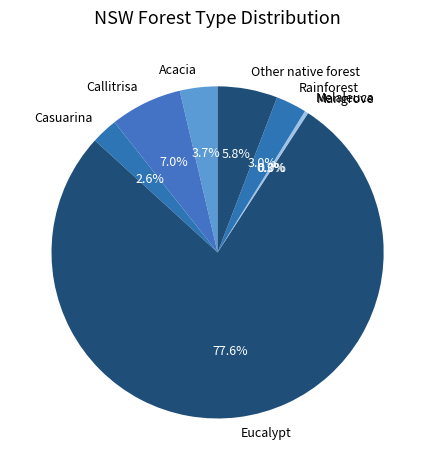

Which category has the biggest portion of the pie?

Eucalypt